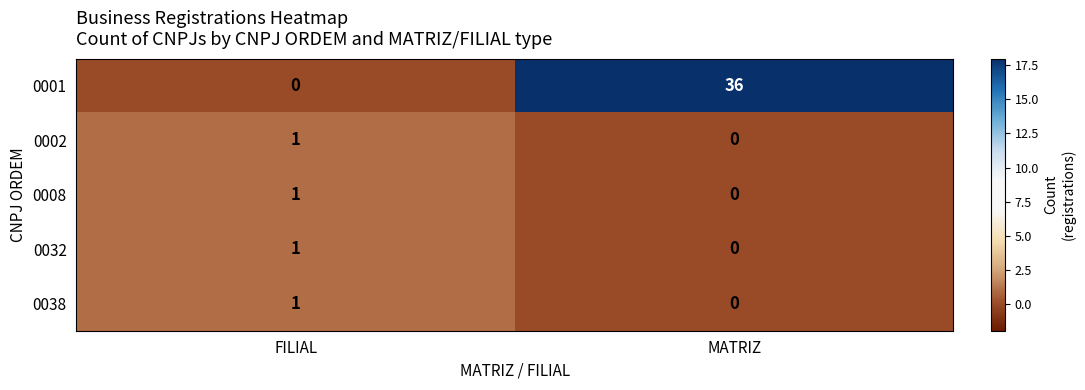

Reading left to right, extract all data points from this chart.

0001: 0	36
0002: 1	0
0008: 1	0
0032: 1	0
0038: 1	0